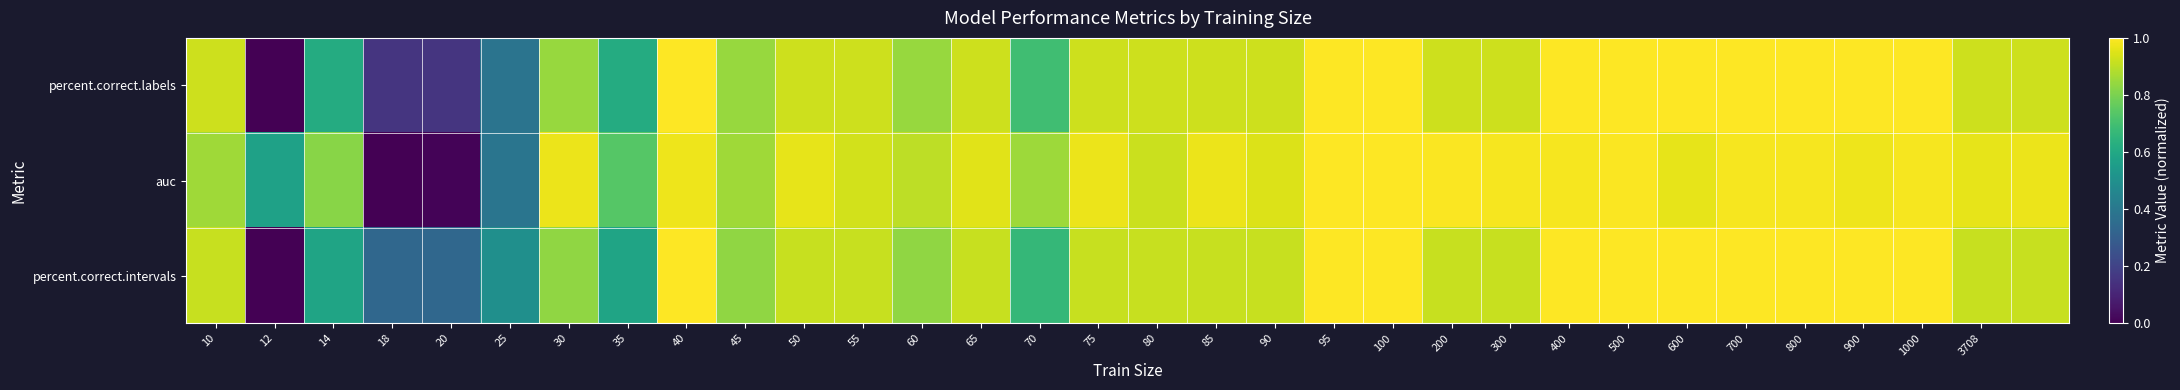

How many series are shown in this chart?

3